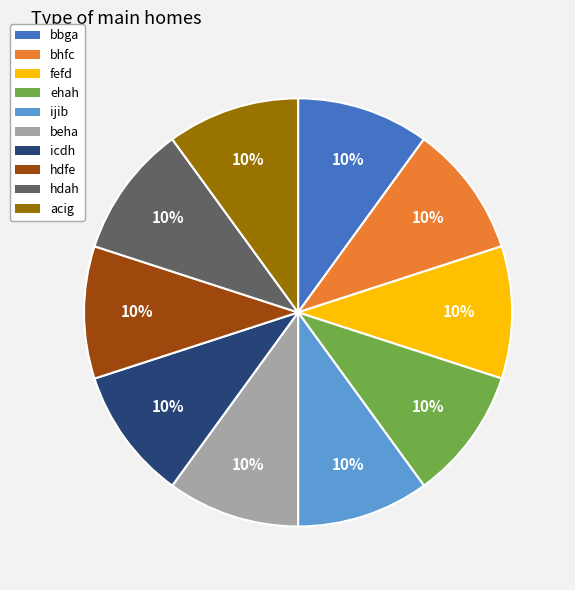

To the nearest percent, what is the average slice percentage?

10%